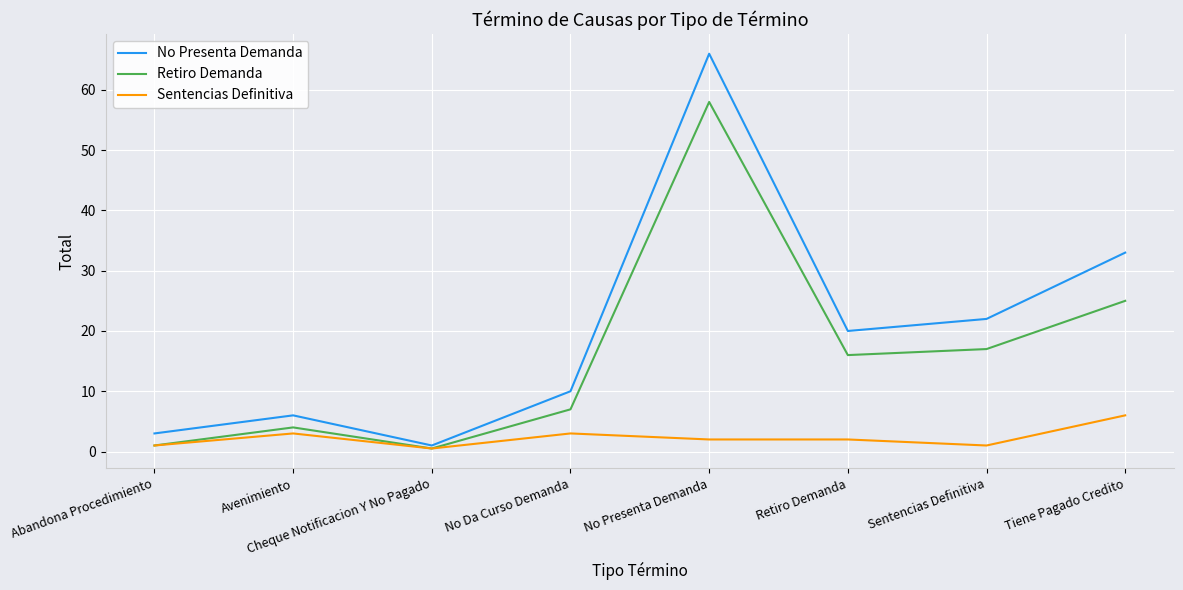

Which category has the highest value in the Sentencias Definitiva series?

Tiene Pagado Credito